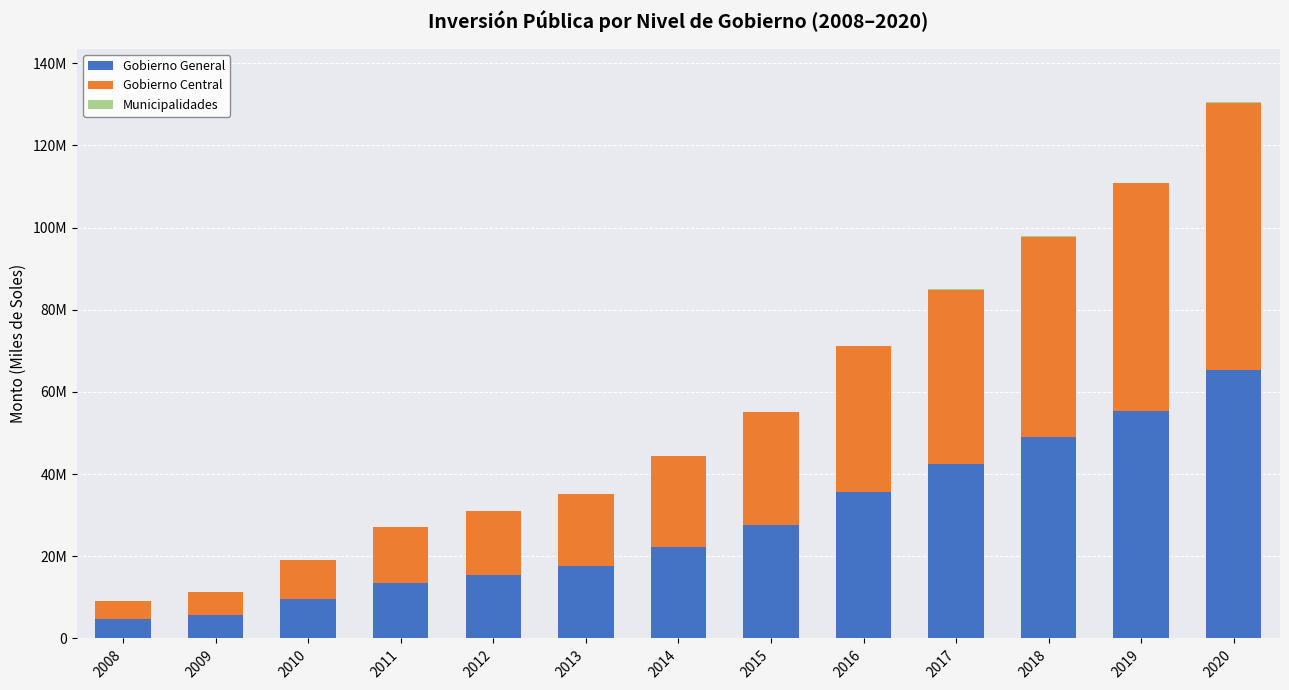

Are the bars horizontal?

No